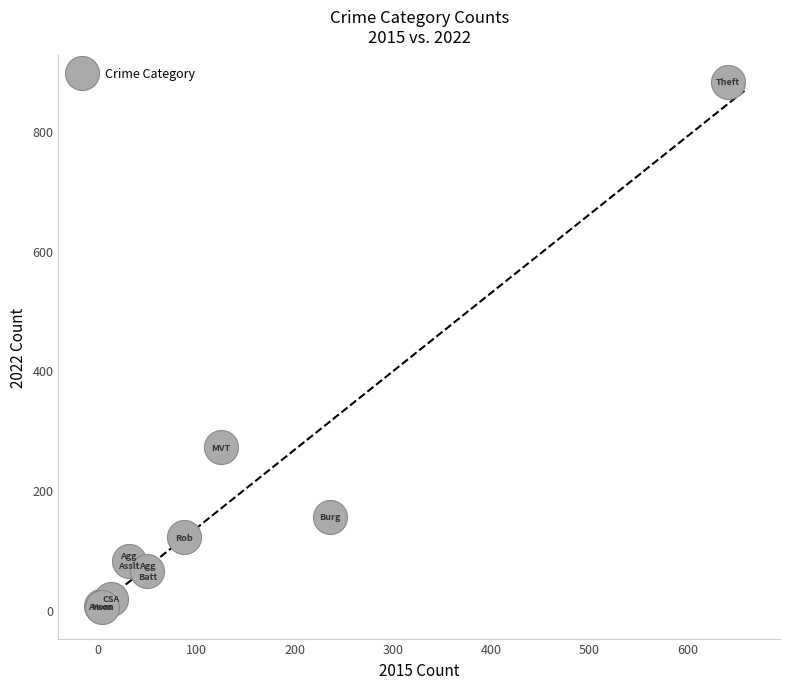

What Y value in the scatter plot is closest to 443?

272